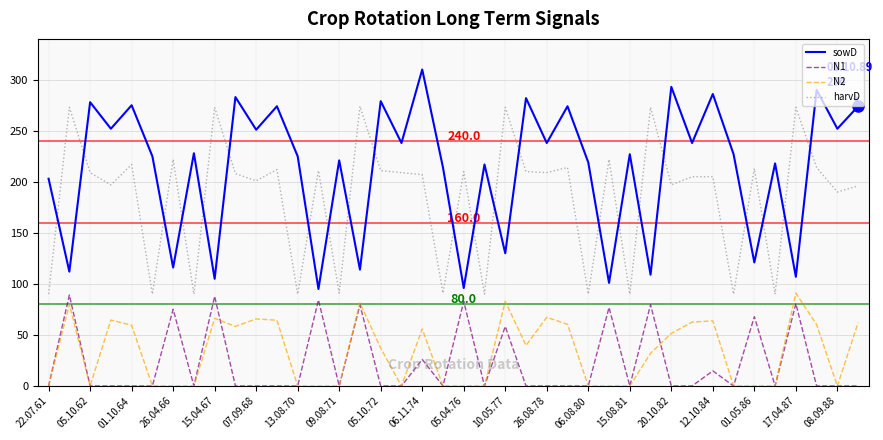

How many lines are shown in the chart?

4